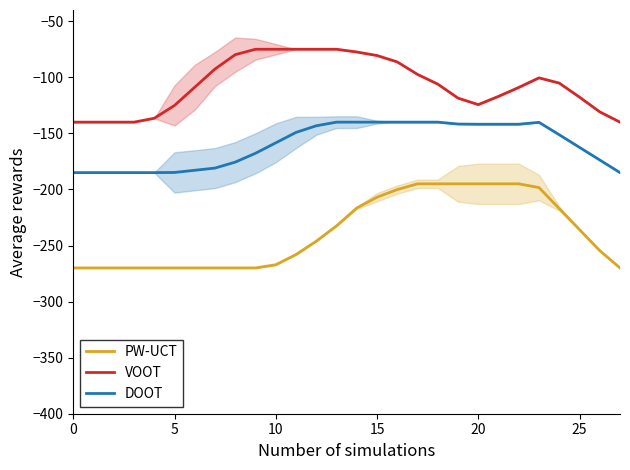

How many lines are shown in the chart?

3